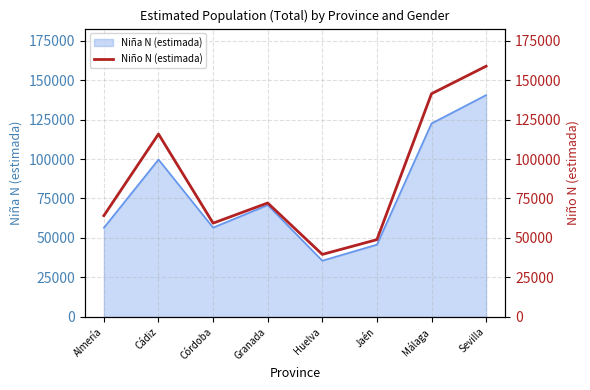

The Niña N (estimada) series shows 35608 at Huelva. True or false?

True